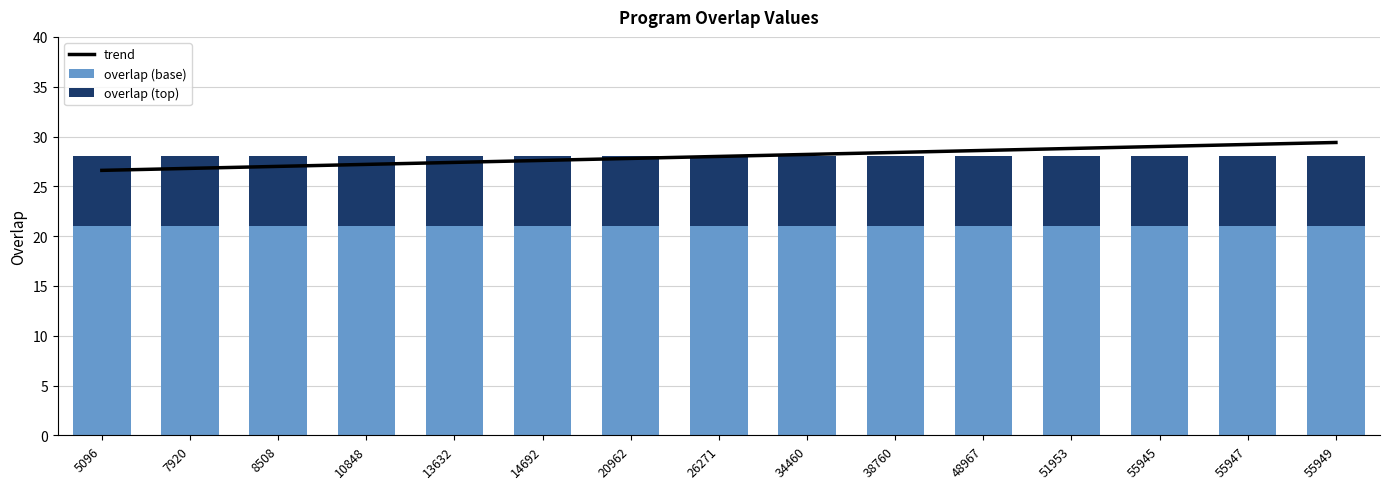

What is the difference between the highest and lowest values at 14692?

20.6